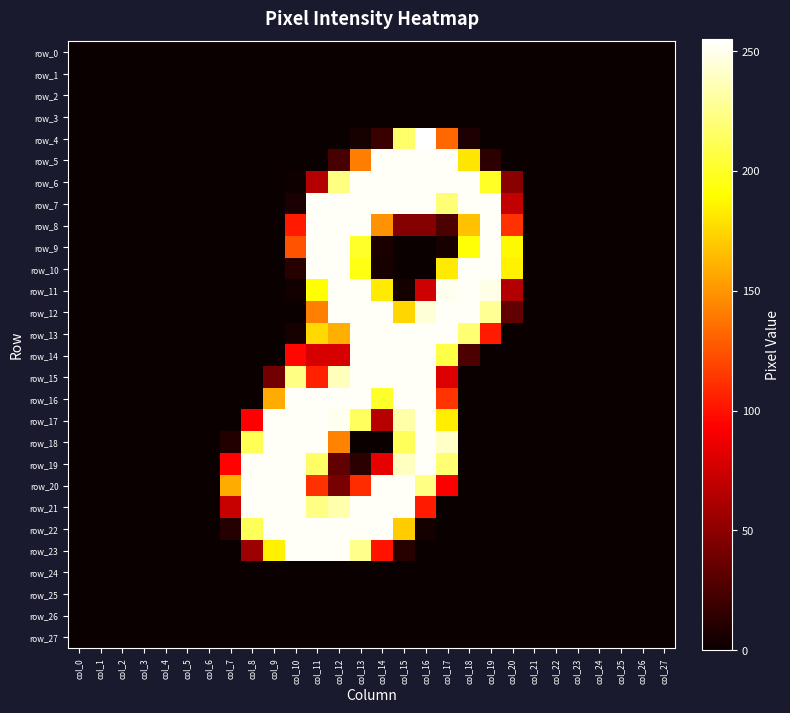

Rank the series by their maximum value, from highest to lowest.

row_4, row_5, row_6, row_7, row_8, row_9, row_10, row_11, row_12, row_13, row_14, row_15, row_16, row_17, row_18, row_19, row_20, row_21, row_22, row_23, row_0, row_1, row_2, row_3, row_24, row_25, row_26, row_27